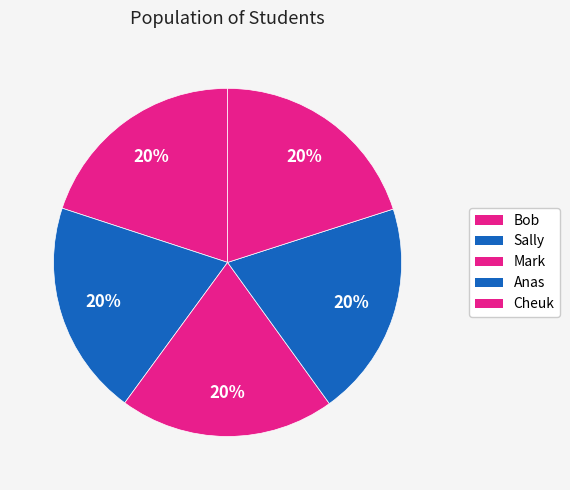

How many segments does this pie chart have?

5